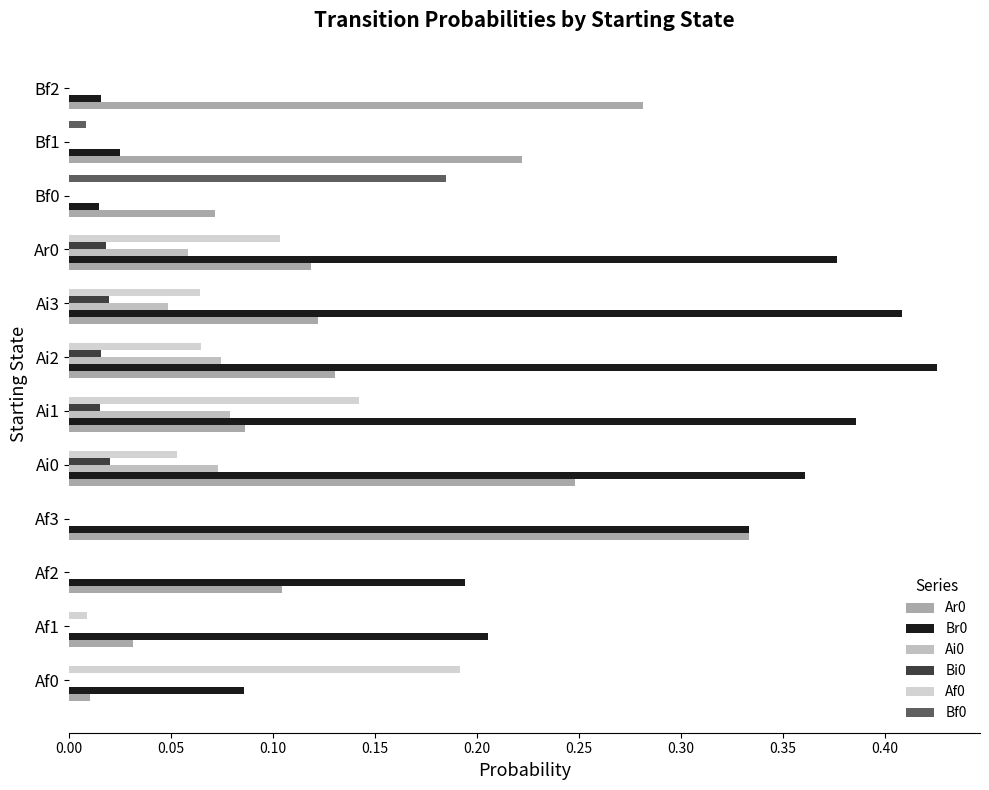

What position from the left is Af3?

4